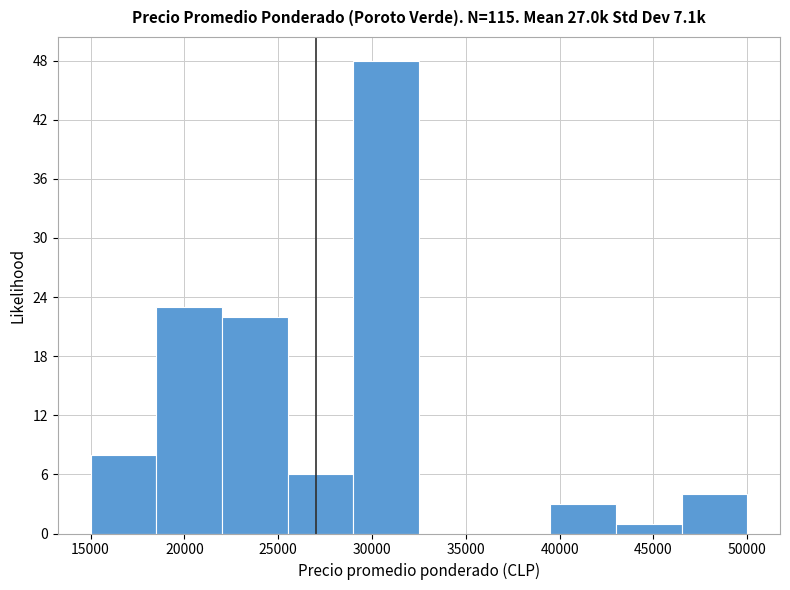

Reading left to right, list every bar in this chart as the range it spans on the x-axis followed by its height. The values are not printed on the chart, so give them approximately, as read against the axis.

15000 to 18500: 8
18500 to 22000: 23
22000 to 25500: 22
25500 to 29000: 6
29000 to 32500: 48
32500 to 36000: 0
36000 to 39500: 0
39500 to 43000: 3
43000 to 46500: 1
46500 to 50000: 4